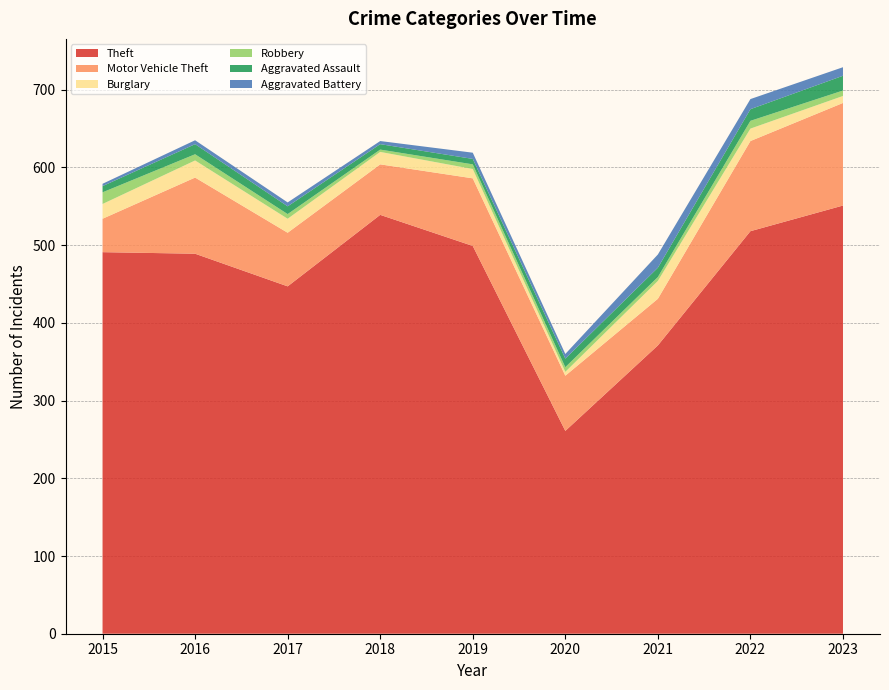

Reading left to right, extract all data points from this chart.

Theft: 491	489	447	539	499	261	371	518	551
Motor Vehicle Theft: 43	98	69	65	87	71	60	116	132
Burglary: 19	22	18	16	12	5	23	16	9
Robbery: 15	8	6	3	6	6	5	10	7
Aggravated Assault: 8	13	10	7	7	11	12	15	19
Aggravated Battery: 3	5	5	4	8	6	17	13	11